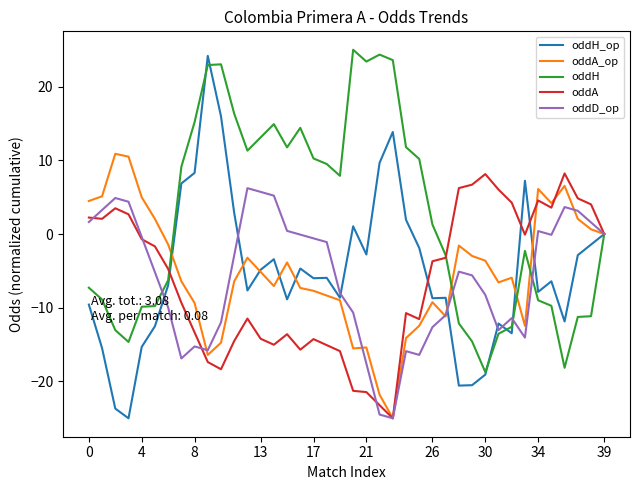

Rank the series by their maximum value, from lowest to highest.

oddD_op, oddA, oddA_op, oddH_op, oddH